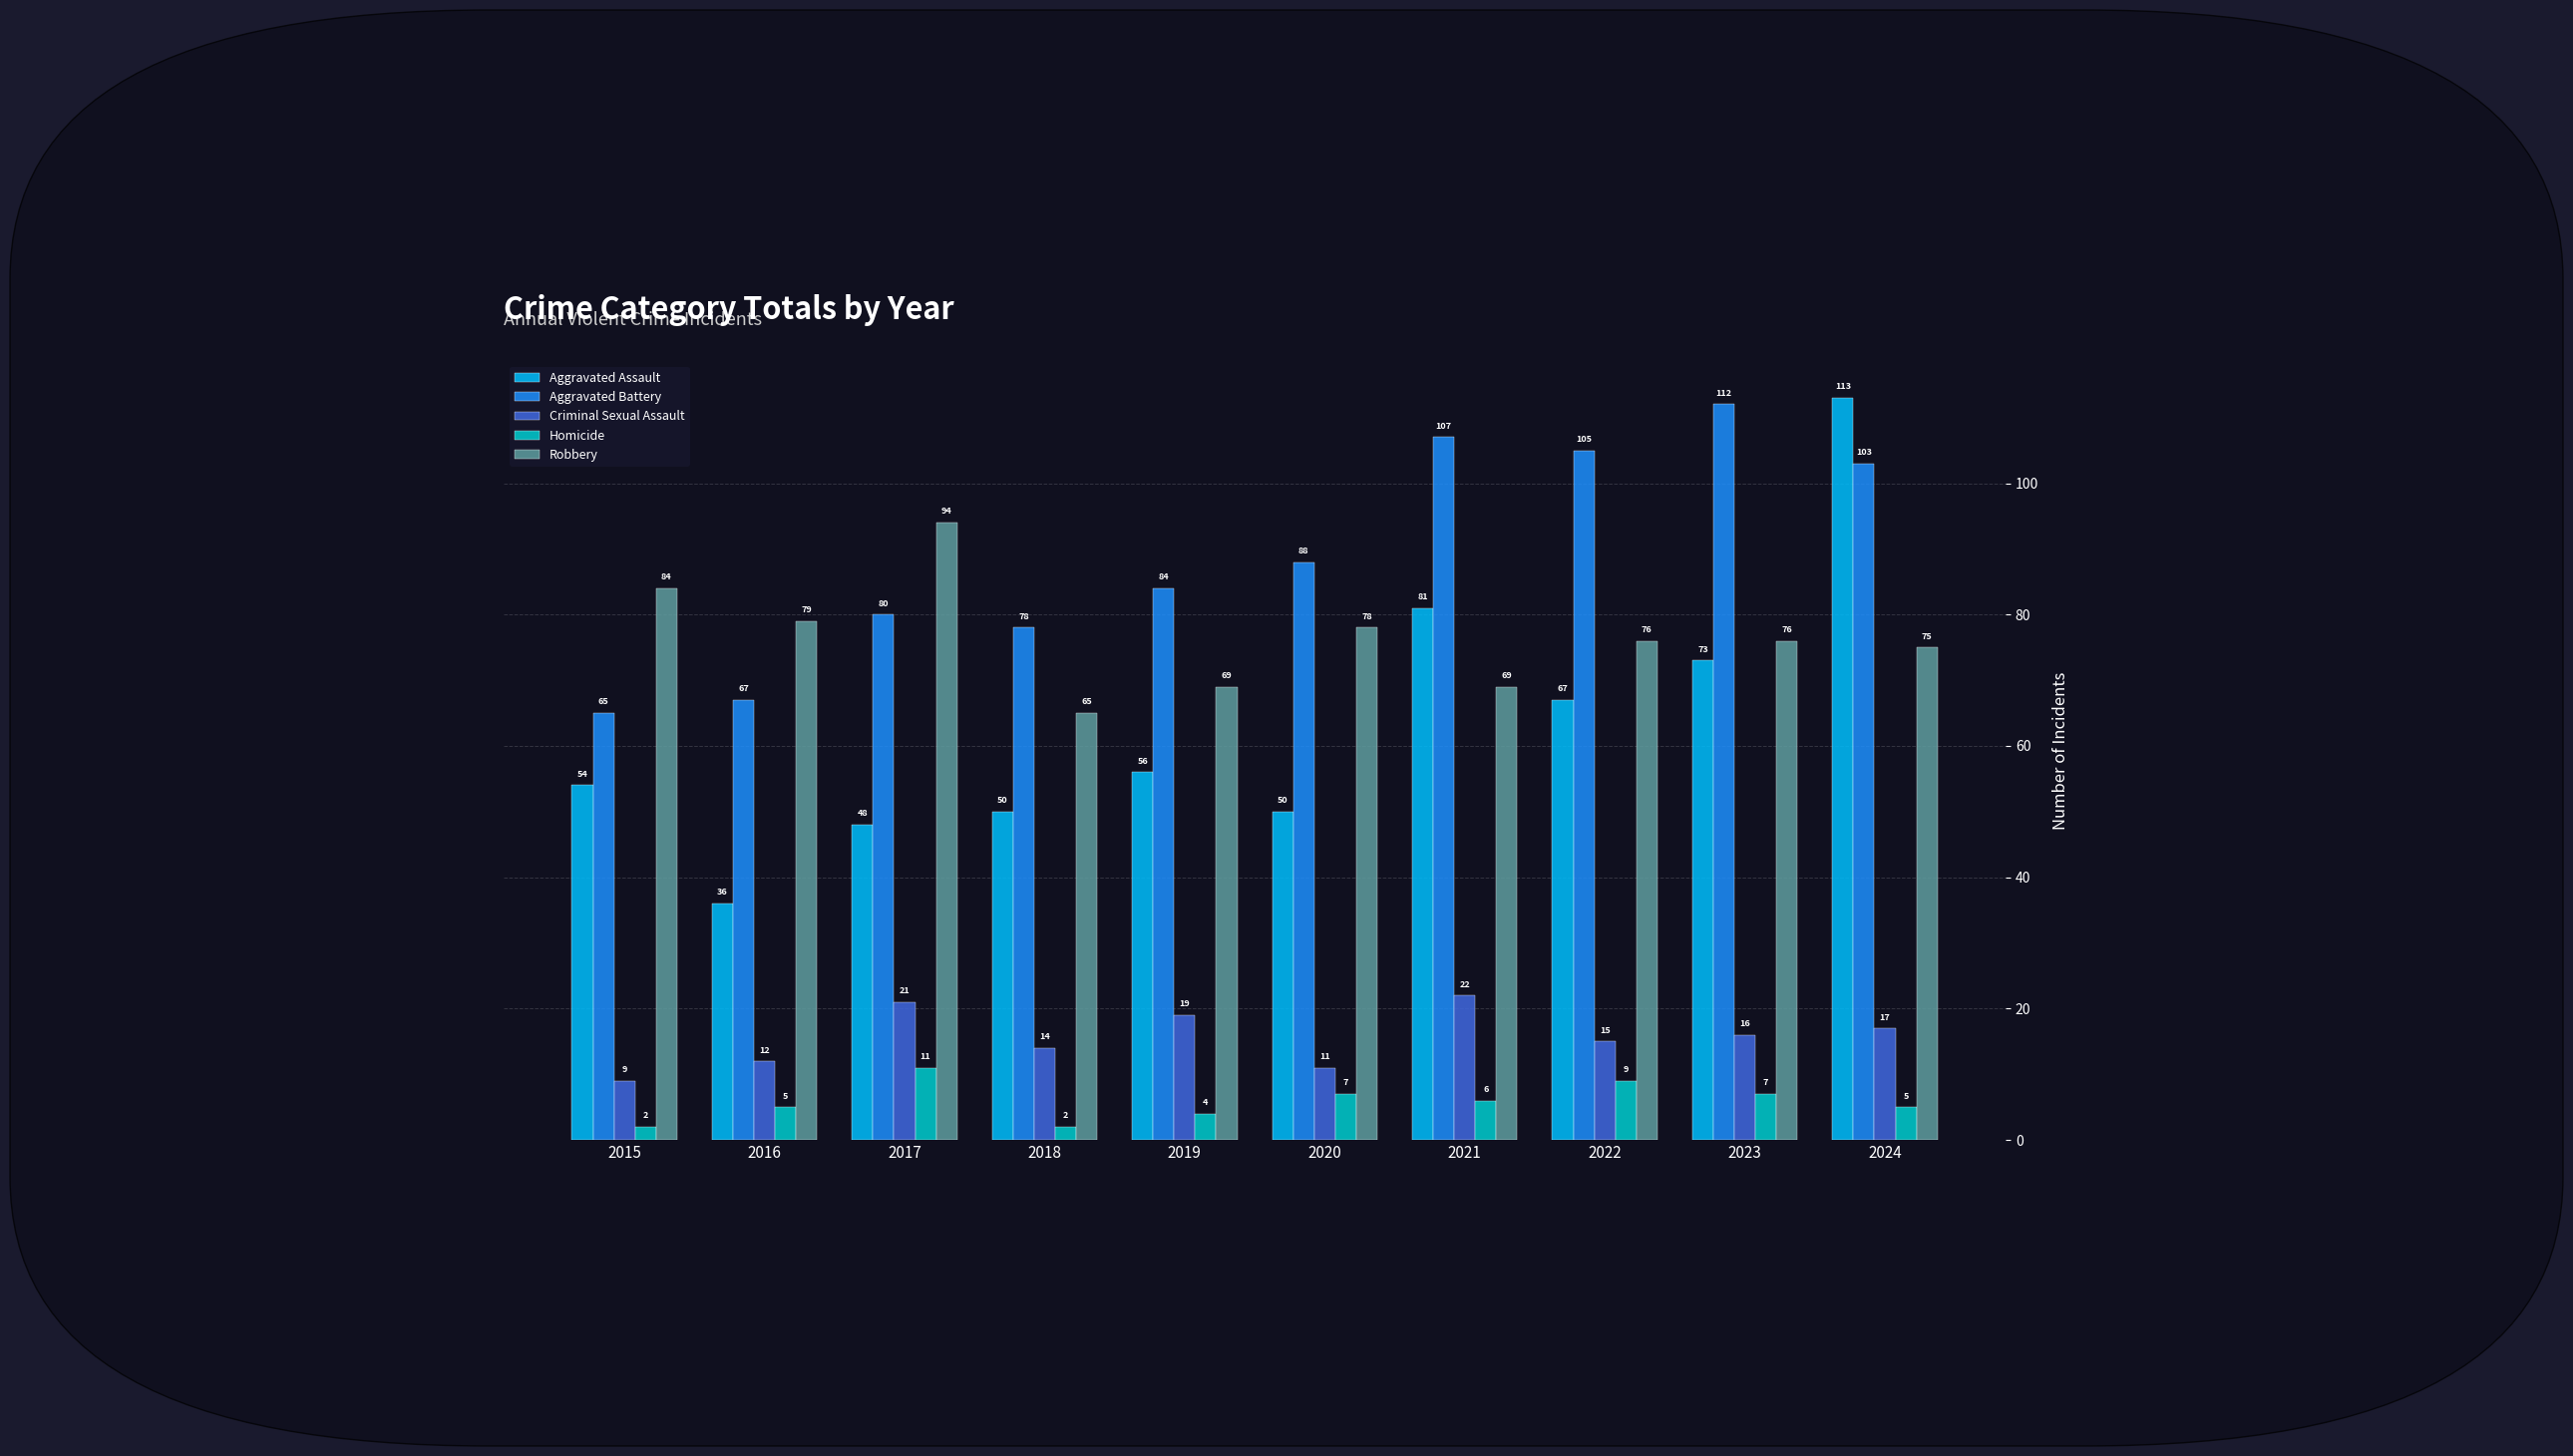

How many Homicide values are between 4 and 7?

6